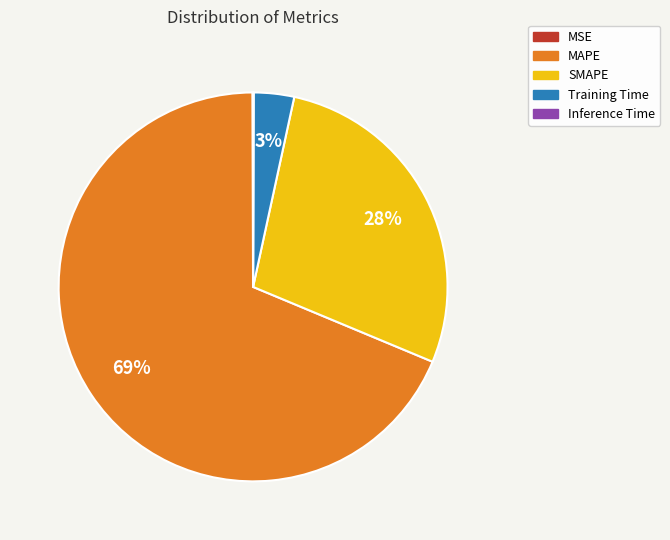

Which slice represents more than half of the pie?

MAPE